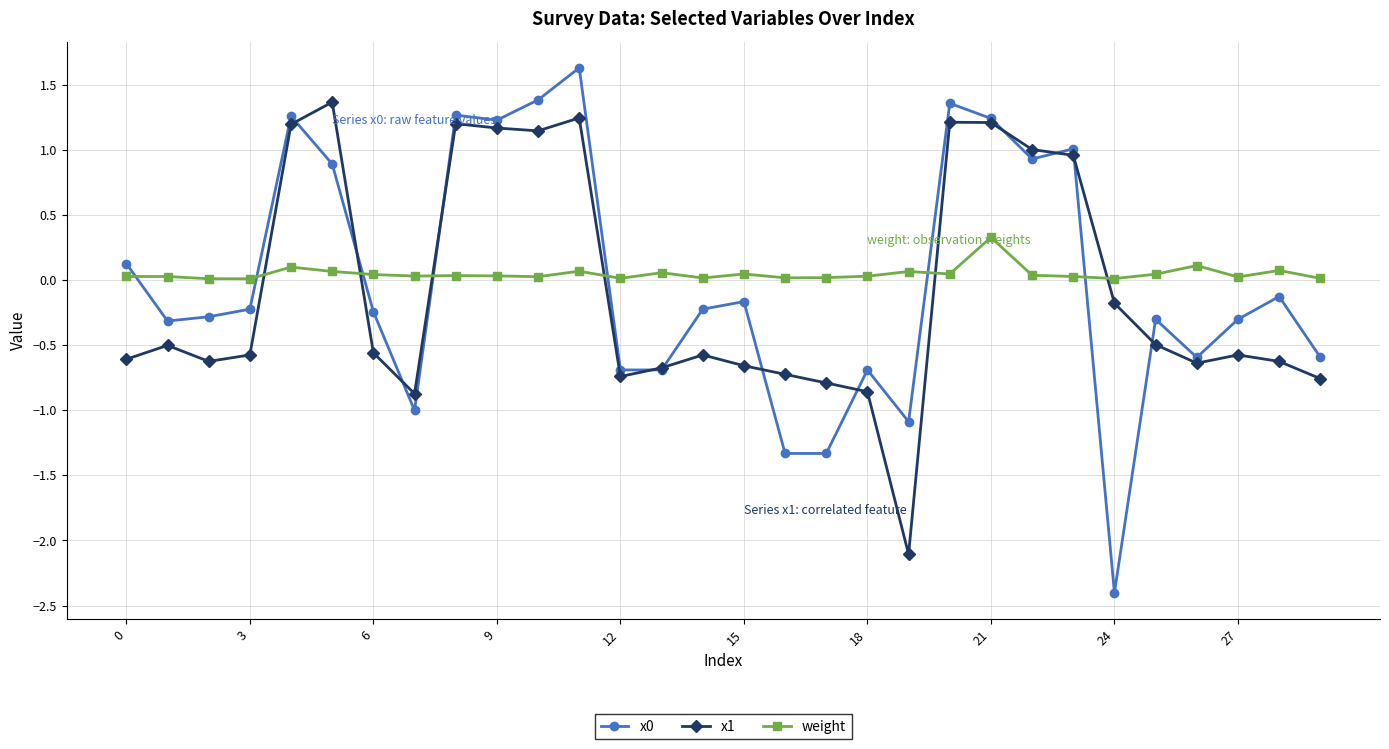

What is the value of the x0 point at the 27th from the left?

-0.6